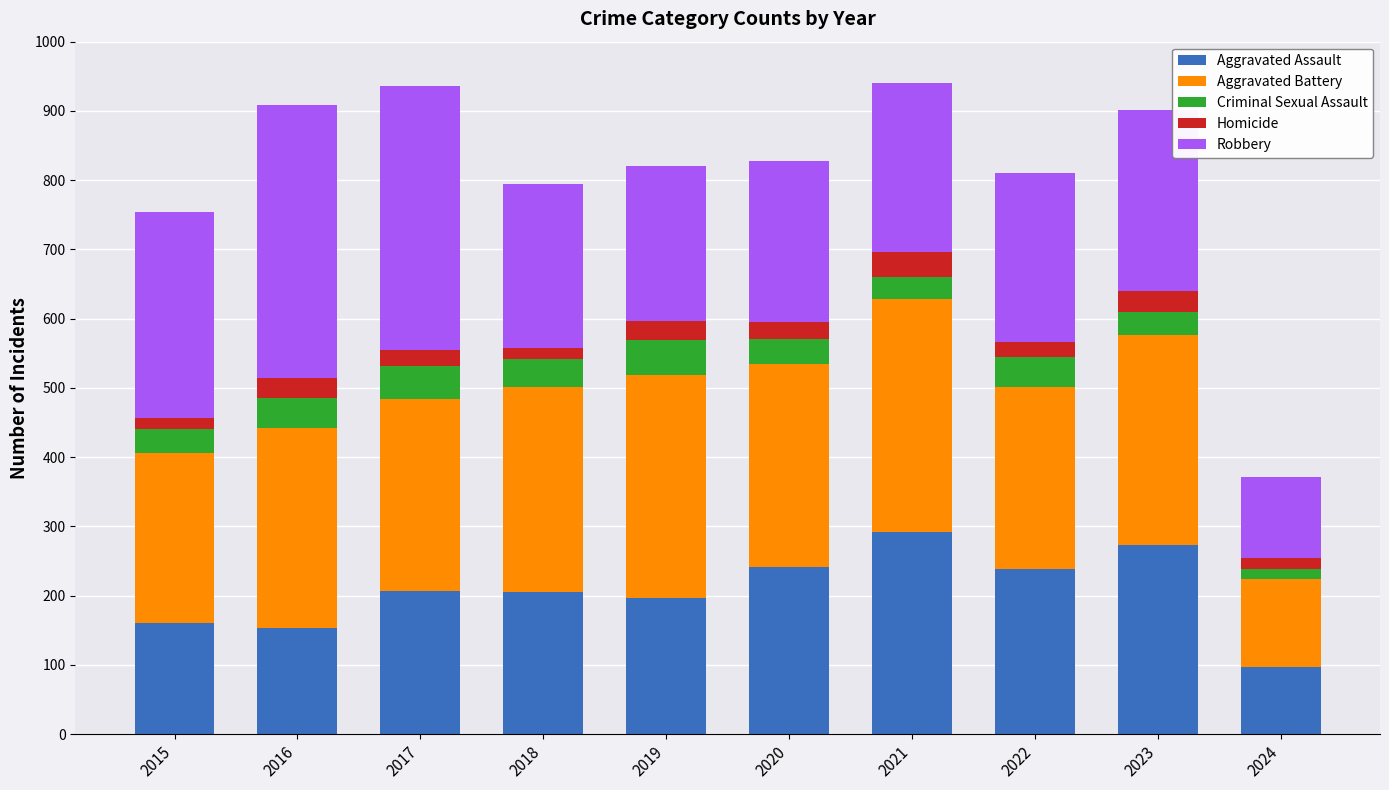

The value of Aggravated Assault at 2015 is 35. True or false?

False